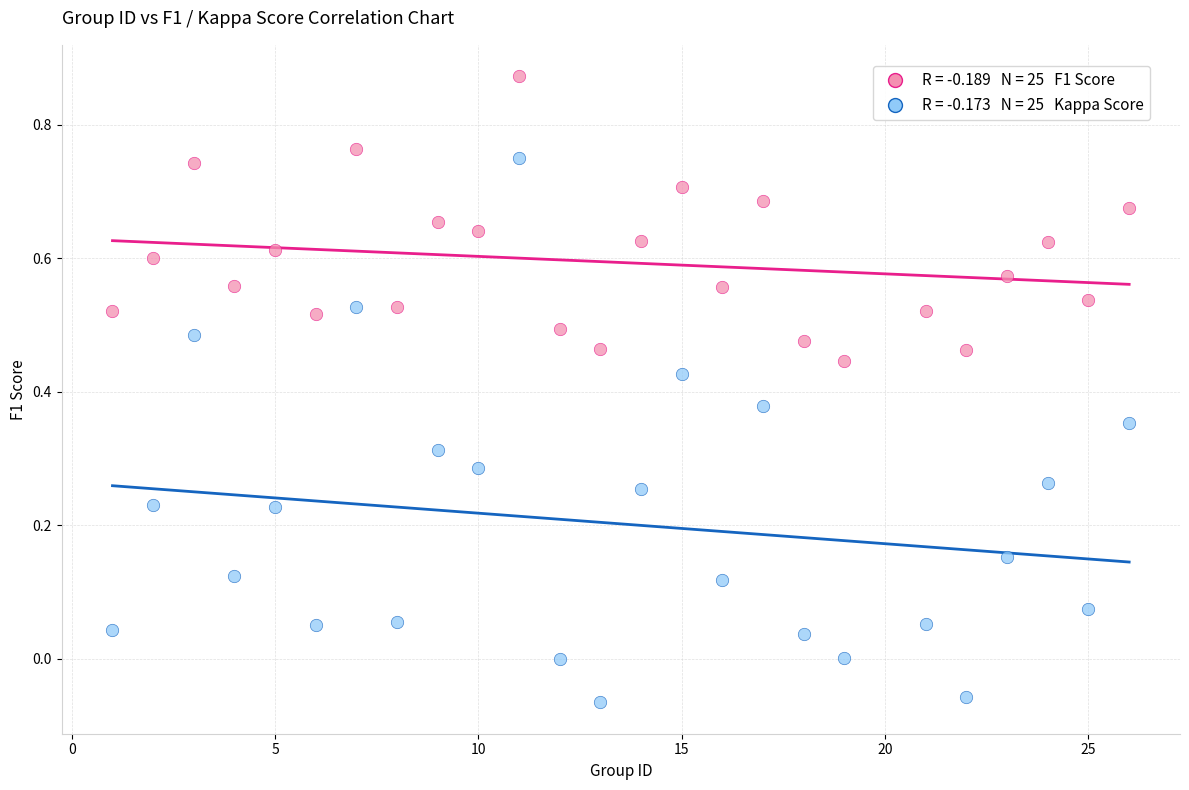

Across all data points, what is the range of X values (max minus min)?

25.0